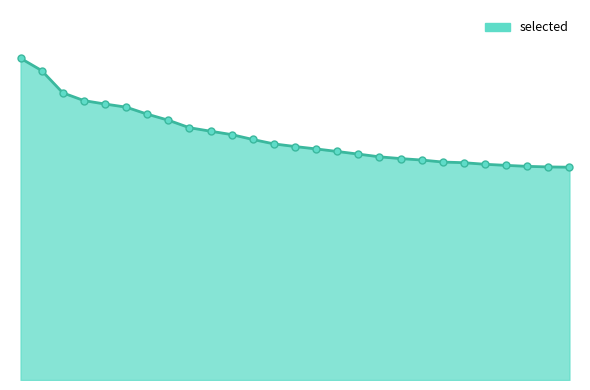

Does the chart have visible grid lines?

No